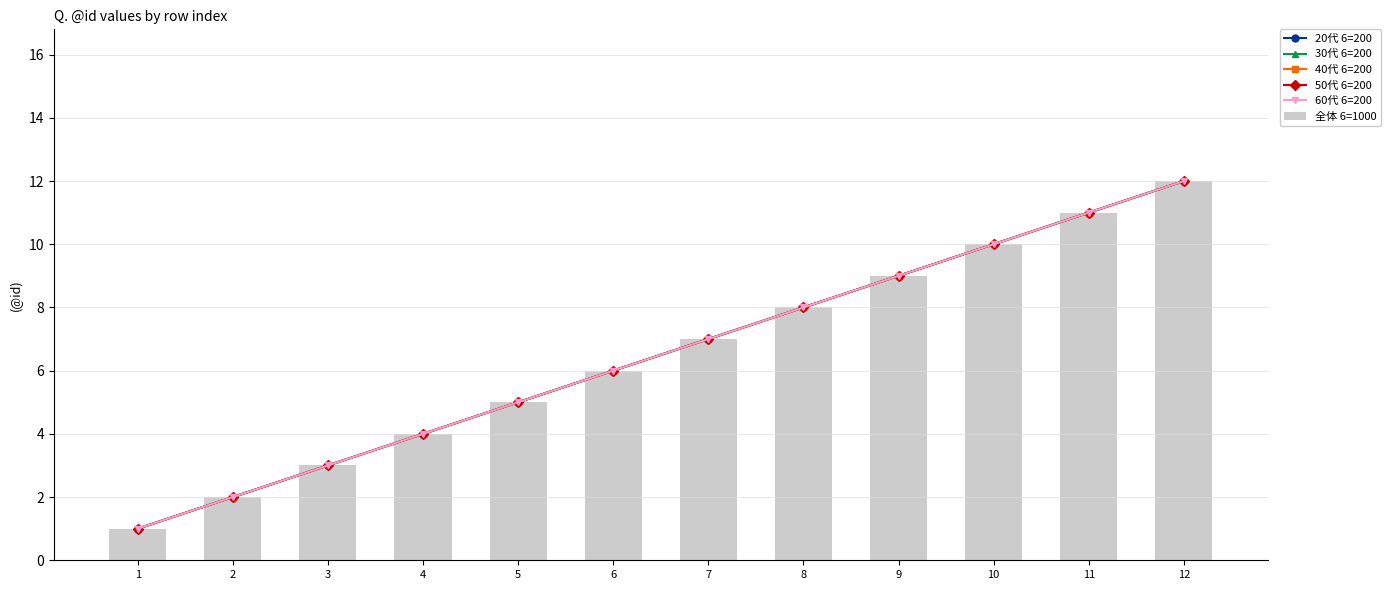

How many groups of bars are there?

12